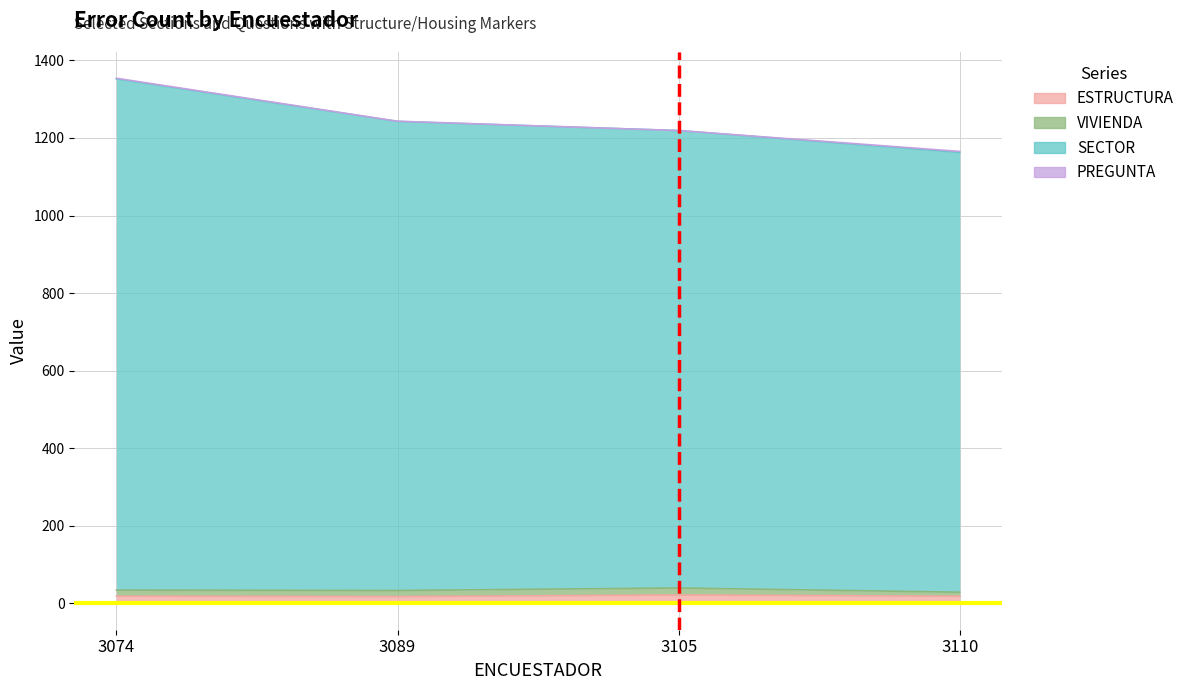

Which series changed the most between 3089 and 3105?

SECTOR